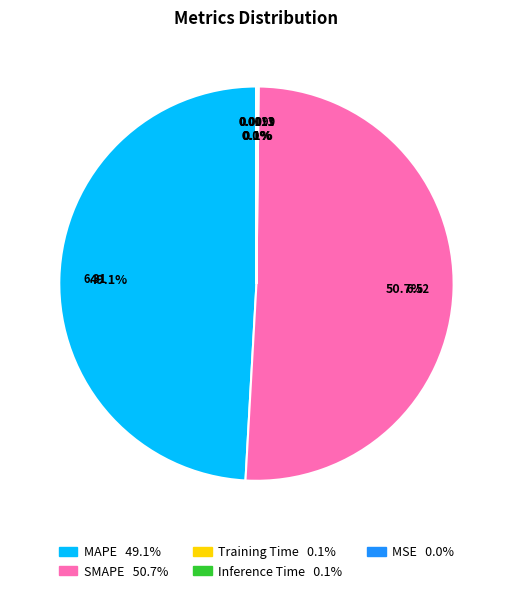

What is the total percentage of MAPE and SMAPE?

99.8%